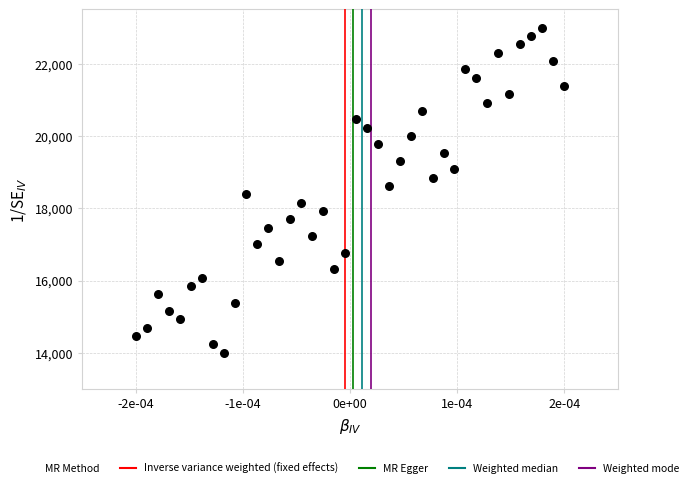

What is the range of Y values (max minus min)?

9000.0